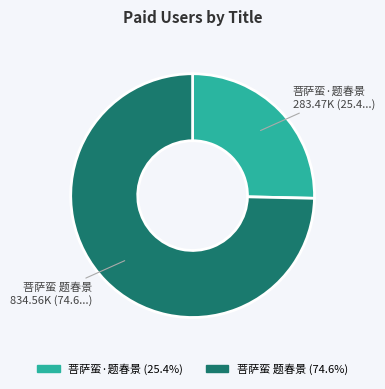

Between 菩萨蛮 题春景 and 菩萨蛮·题春景, which is larger?

菩萨蛮 题春景